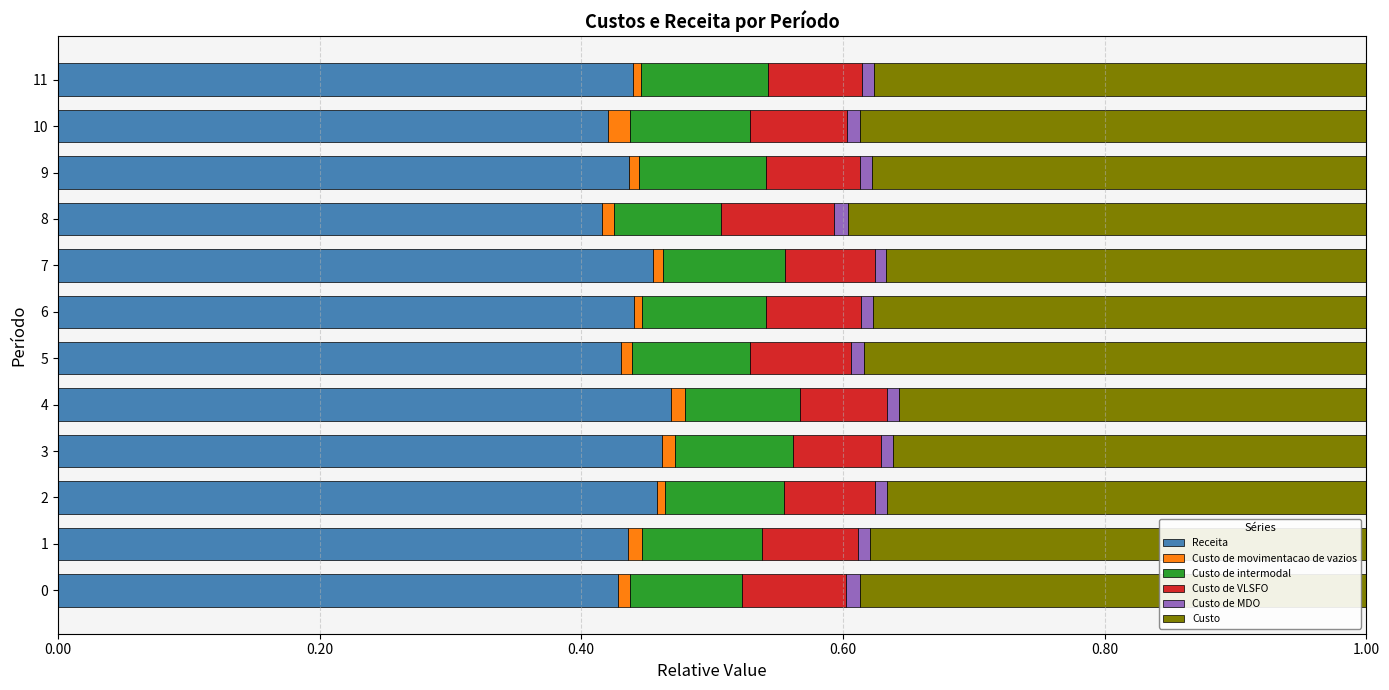

Which has a higher value, 6 or 8?

6